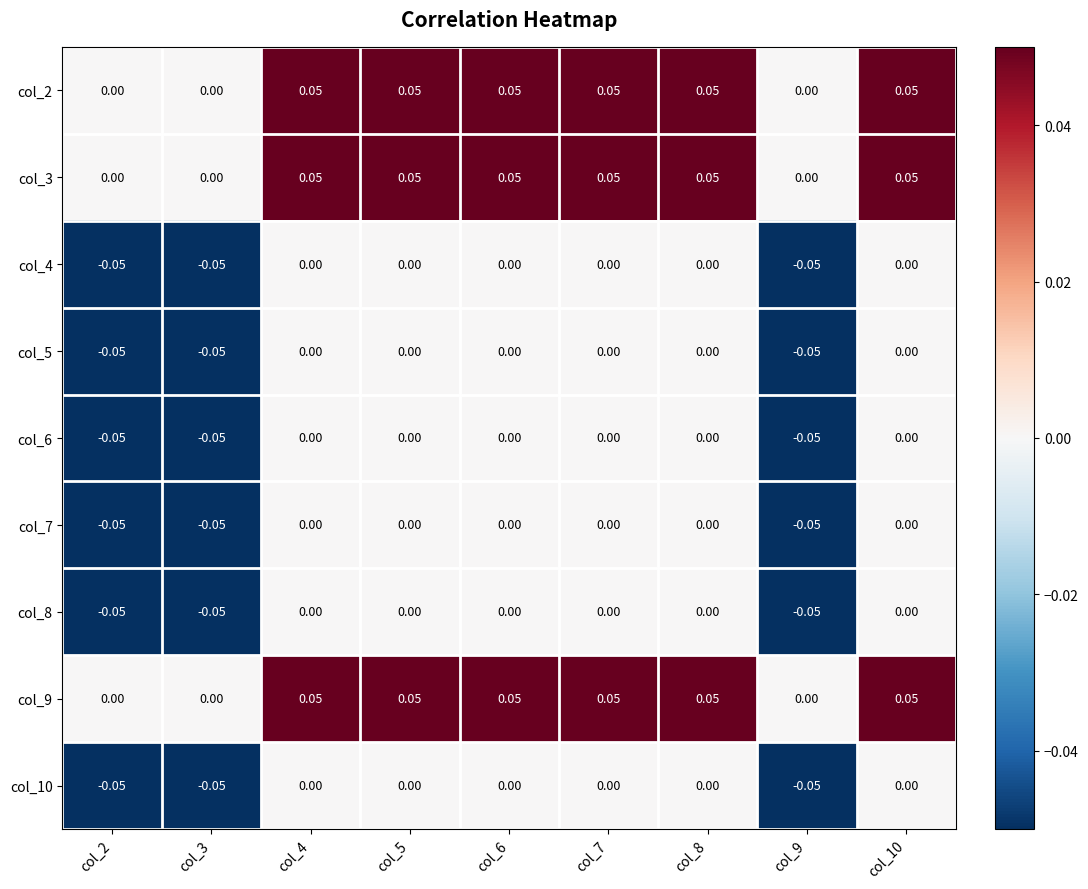

Is the value of col_8 at col_8 greater than the value of col_4 at col_9?

Yes